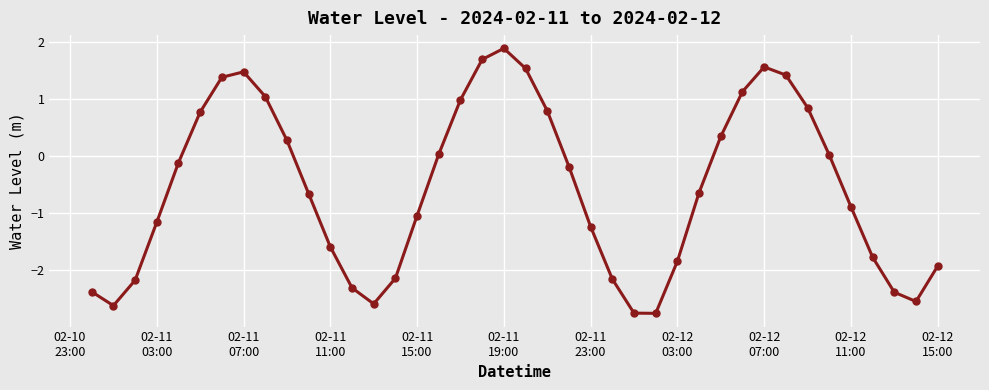

What is the maximum value shown in the chart?

1.9